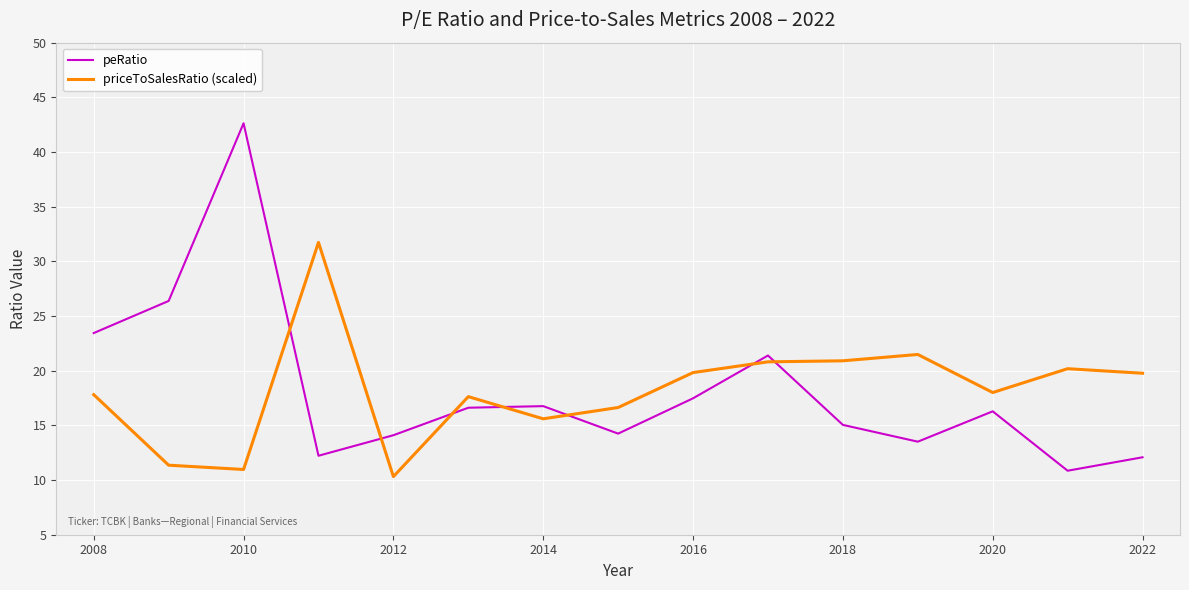

How many interior local valleys does the peRatio series have?

4